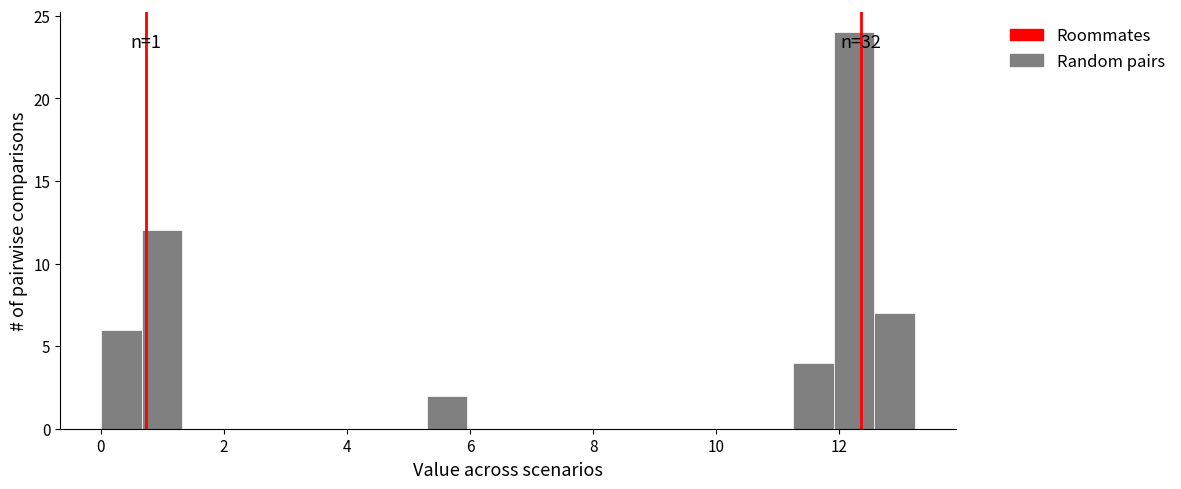

Around what value on the x-axis is the tallest bar? Give the approximate position of its centre, as read against the axis.

12.2